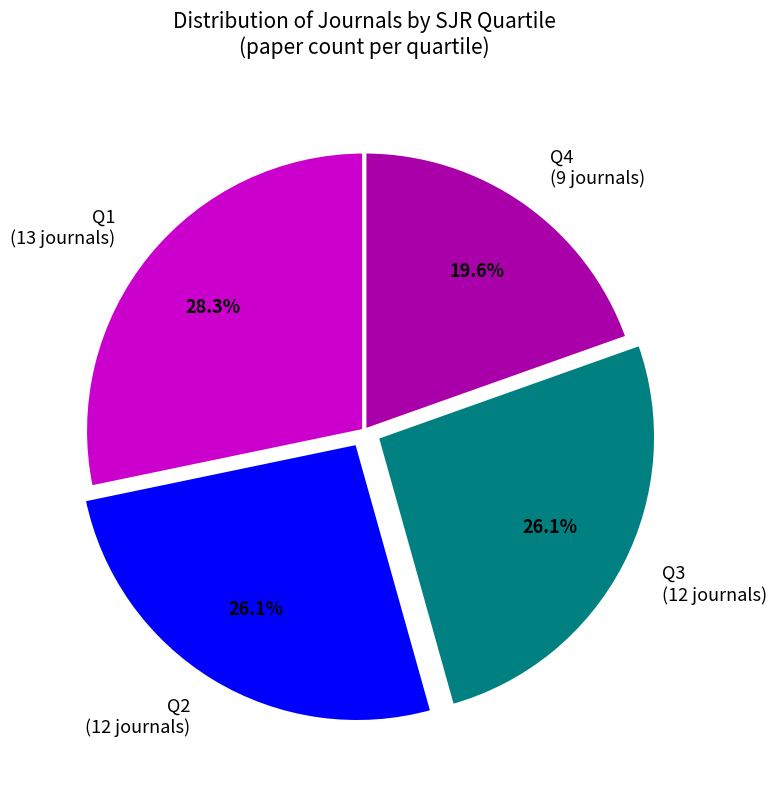

Combined, do Q3 and Q2 account for over 50%?

Yes